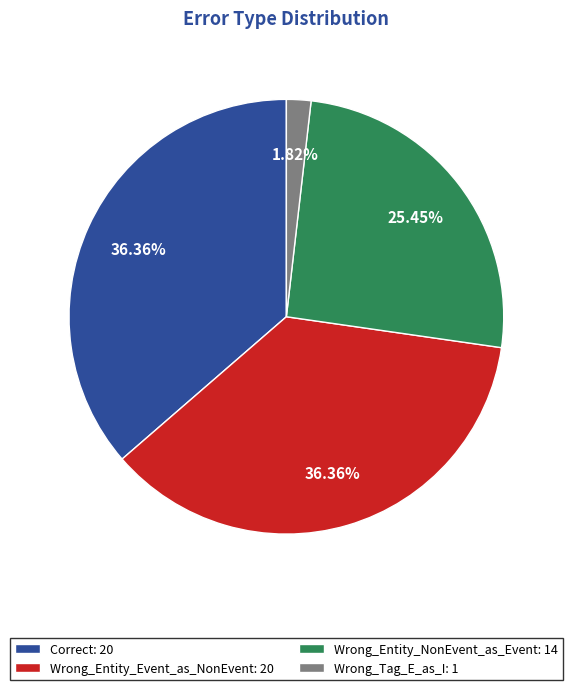

Which category has the smallest portion of the pie?

Wrong_Tag_E_as_I